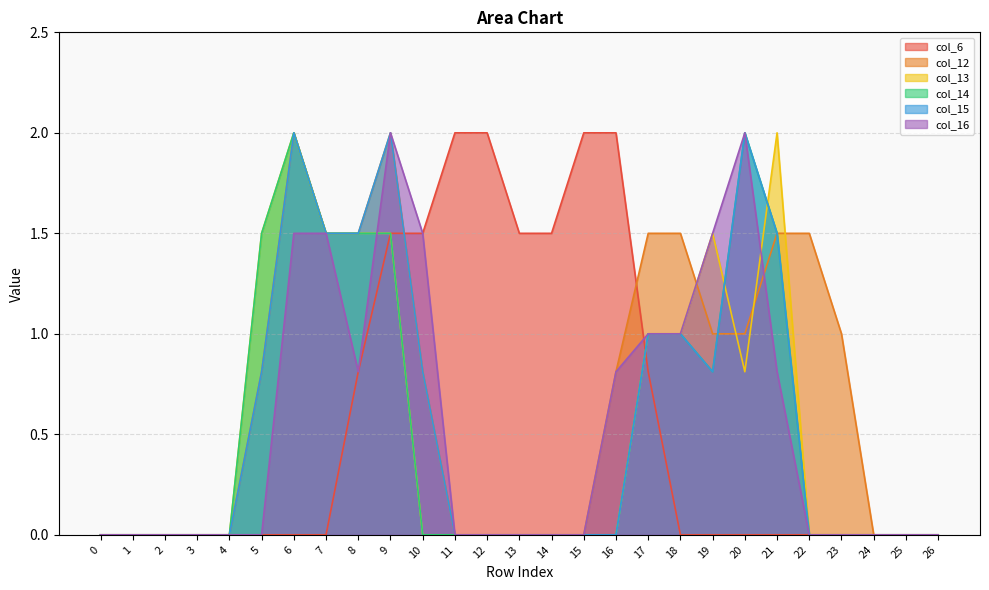

Reading left to right, list all the values displayed in this chart.

col_6: 0=0.0	1=0.0	2=0.0	3=0.0	4=0.0	5=0.0	6=0.0	7=0.0	8=0.8	9=1.5	10=1.5	11=2.0	12=2.0	13=1.5	14=1.5	15=2.0	16=2.0	17=0.8	18=0.0	19=0.0	20=0.0	21=0.0	22=0.0	23=0.0	24=0.0	25=0.0	26=0.0
col_12: 0=0.0	1=0.0	2=0.0	3=0.0	4=0.0	5=0.8	6=2.0	7=1.5	8=1.5	9=2.0	10=0.8	11=0.0	12=0.0	13=0.0	14=0.0	15=0.0	16=0.8	17=1.5	18=1.5	19=1.0	20=1.0	21=1.5	22=1.5	23=1.0	24=0.0	25=0.0	26=0.0
col_13: 0=0.0	1=0.0	2=0.0	3=0.0	4=0.0	5=1.5	6=2.0	7=1.5	8=1.5	9=1.5	10=0.0	11=0.0	12=0.0	13=0.0	14=0.0	15=0.0	16=0.0	17=1.0	18=1.0	19=1.5	20=0.8	21=2.0	22=0.0	23=0.0	24=0.0	25=0.0	26=0.0
col_14: 0=0.0	1=0.0	2=0.0	3=0.0	4=0.0	5=1.5	6=2.0	7=1.5	8=1.5	9=1.5	10=0.0	11=0.0	12=0.0	13=0.0	14=0.0	15=0.0	16=0.0	17=1.0	18=1.0	19=0.8	20=2.0	21=1.5	22=0.0	23=0.0	24=0.0	25=0.0	26=0.0
col_15: 0=0.0	1=0.0	2=0.0	3=0.0	4=0.0	5=0.8	6=2.0	7=1.5	8=1.5	9=2.0	10=0.8	11=0.0	12=0.0	13=0.0	14=0.0	15=0.0	16=0.0	17=1.0	18=1.0	19=0.8	20=2.0	21=1.5	22=0.0	23=0.0	24=0.0	25=0.0	26=0.0
col_16: 0=0.0	1=0.0	2=0.0	3=0.0	4=0.0	5=0.0	6=1.5	7=1.5	8=0.8	9=2.0	10=1.5	11=0.0	12=0.0	13=0.0	14=0.0	15=0.0	16=0.8	17=1.0	18=1.0	19=1.5	20=2.0	21=0.8	22=0.0	23=0.0	24=0.0	25=0.0	26=0.0